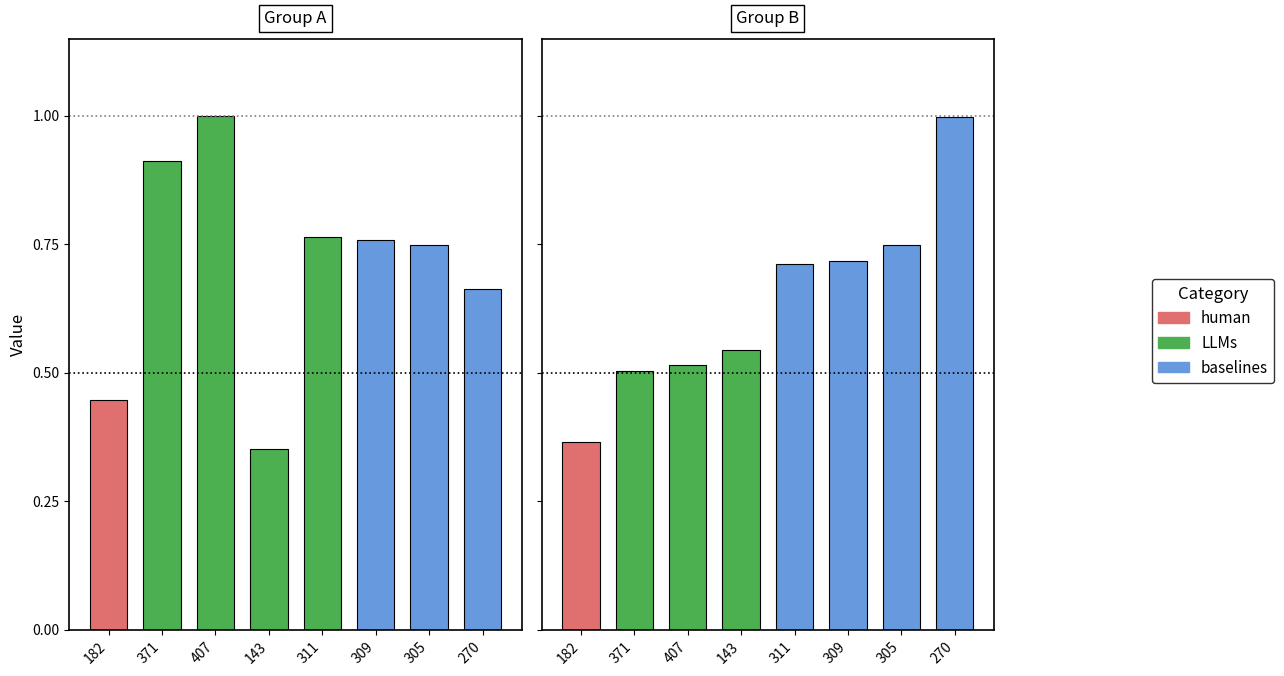

Which series has the largest total across all categories?

X